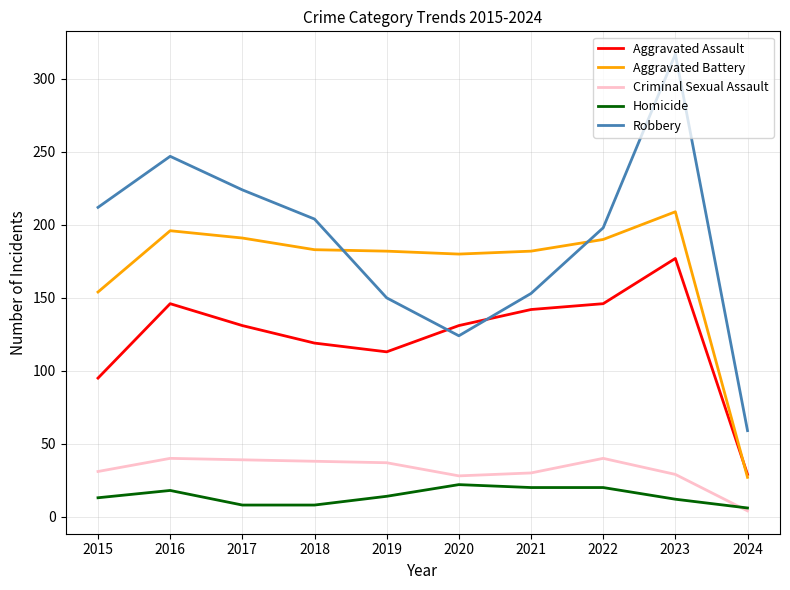

What is the spread (max minus min) of values at 2018?

196